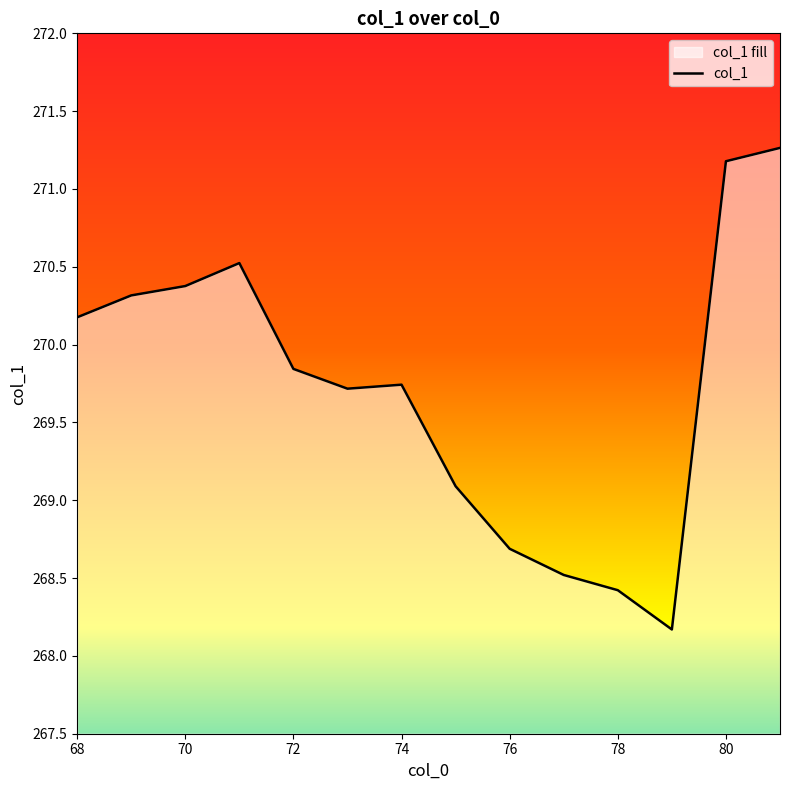

How many points are lower than both their immediate neighbors (excluding endpoints)?

2